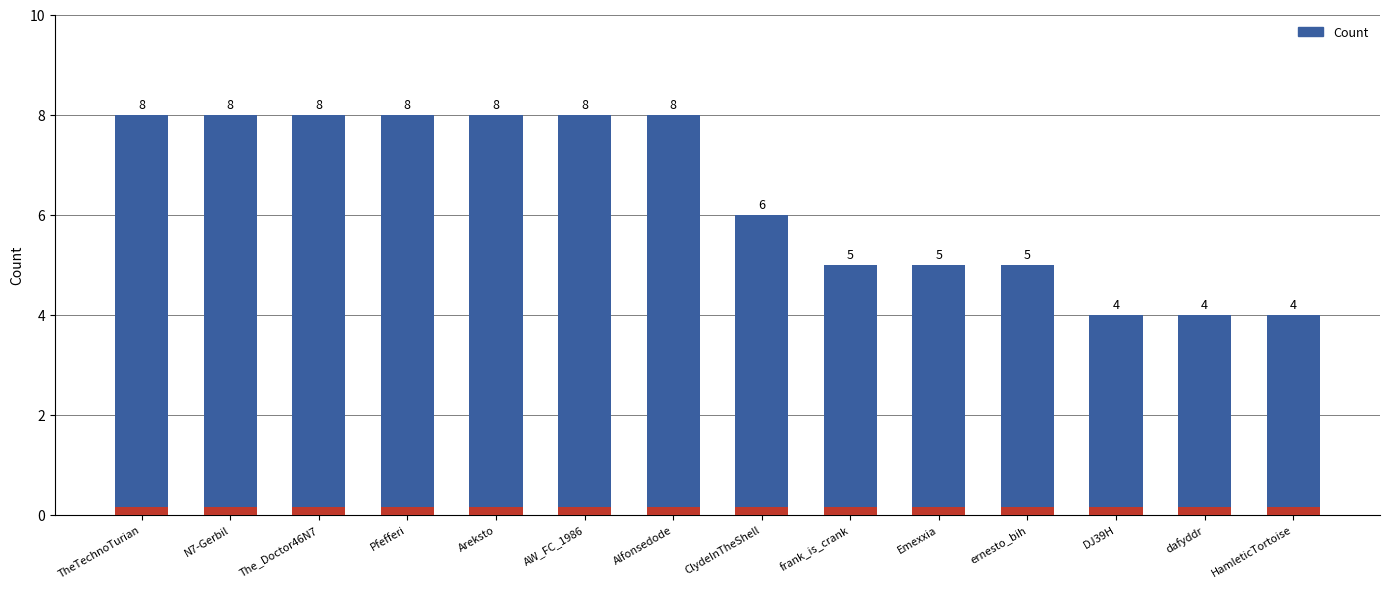

What position from the left is HamleticTortoise?

14